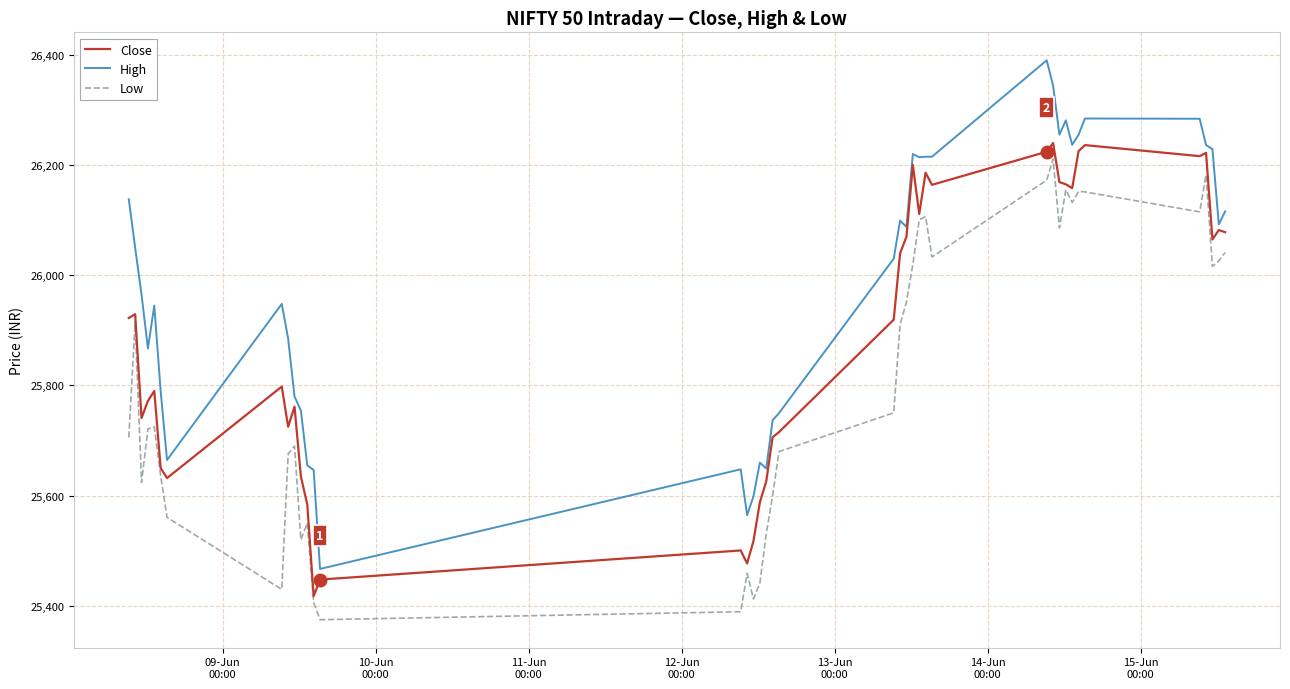

What are all the series names shown in the legend?

Close, High, Low